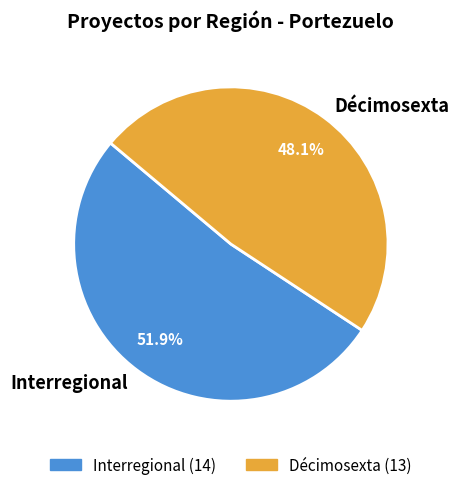

How much of the chart is everything except Interregional?

48.1%